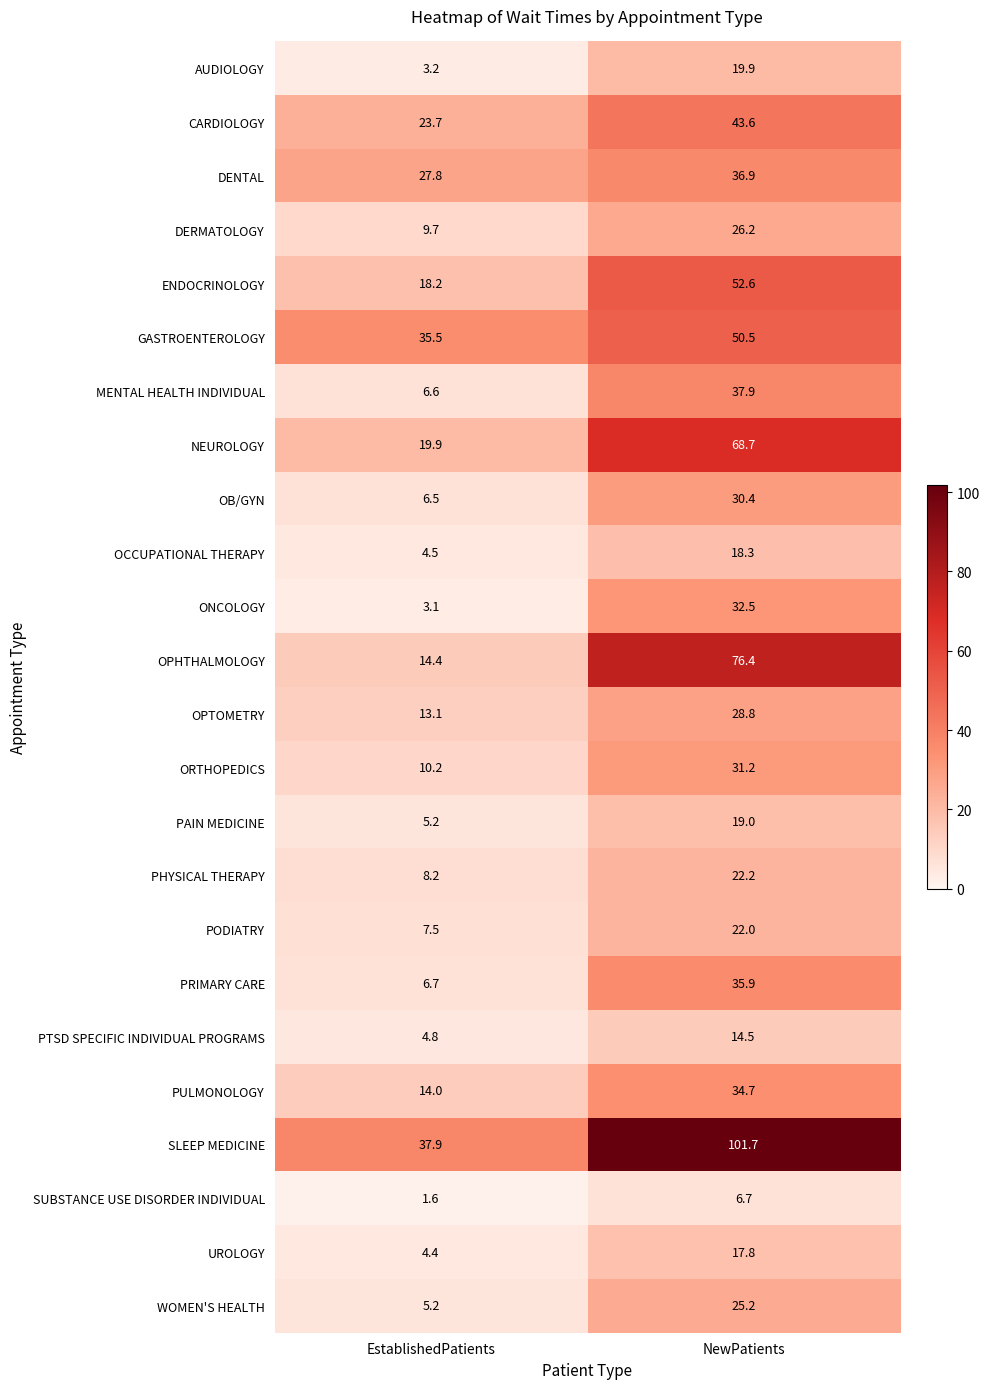

What is the total value across all series at EstablishedPatients?

291.9